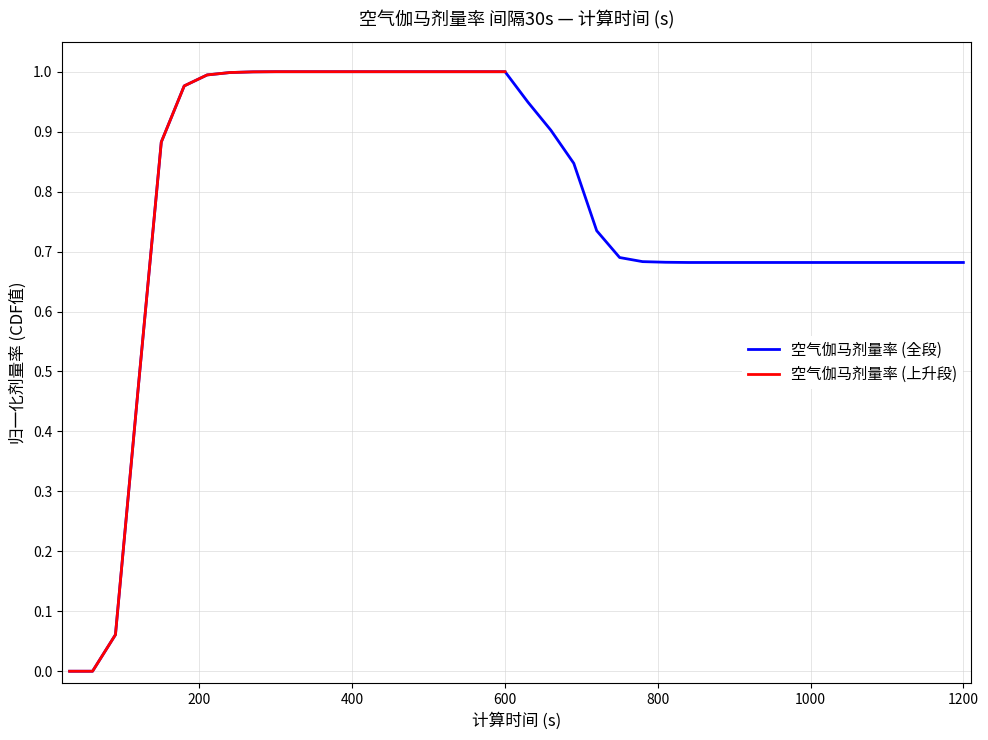

The value at 450 is 1.0. True or false?

True